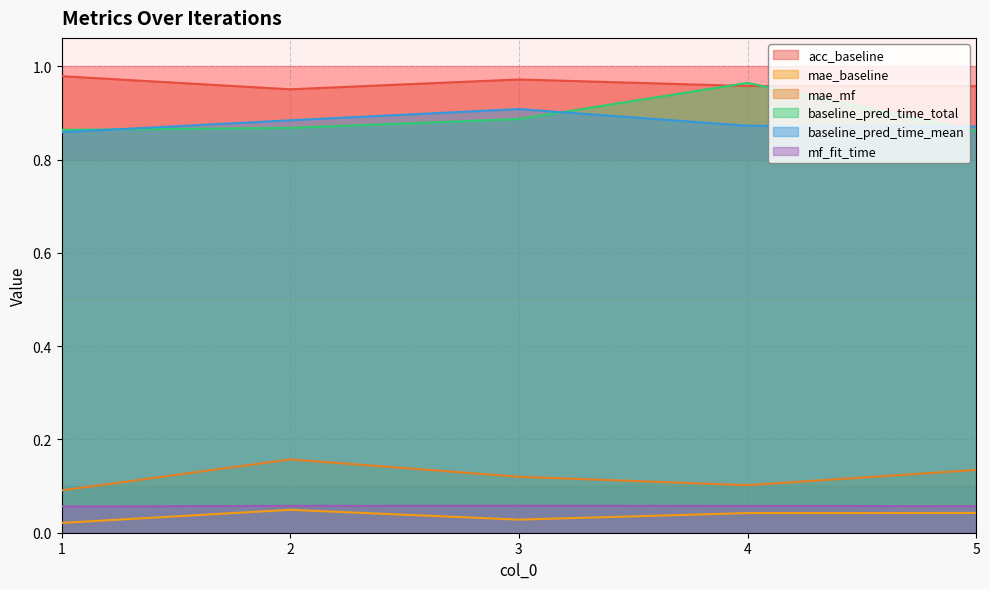

At which label does mae_mf reach its peak?

2